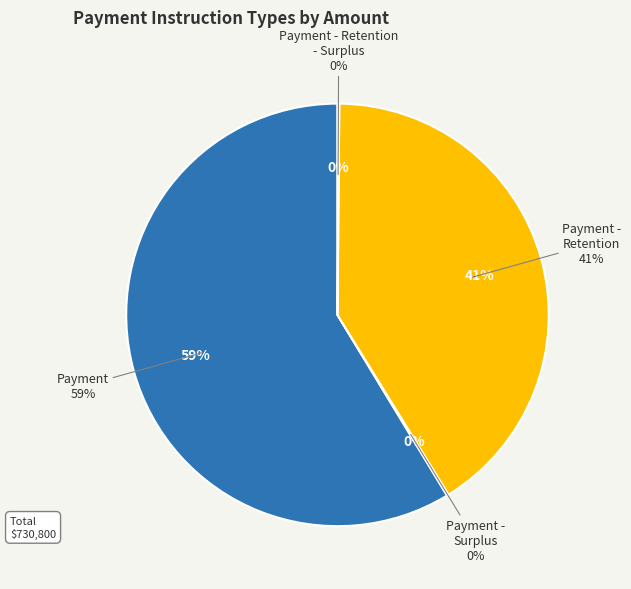

Is there a majority slice in this chart?

Yes